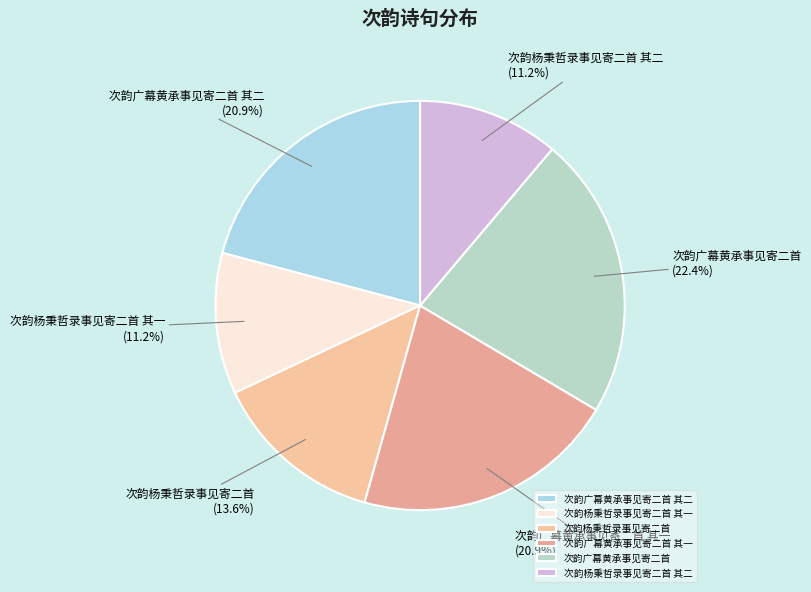

Is it true that 次韵杨秉哲录事见寄二首 其一 is 2% of the pie?

False